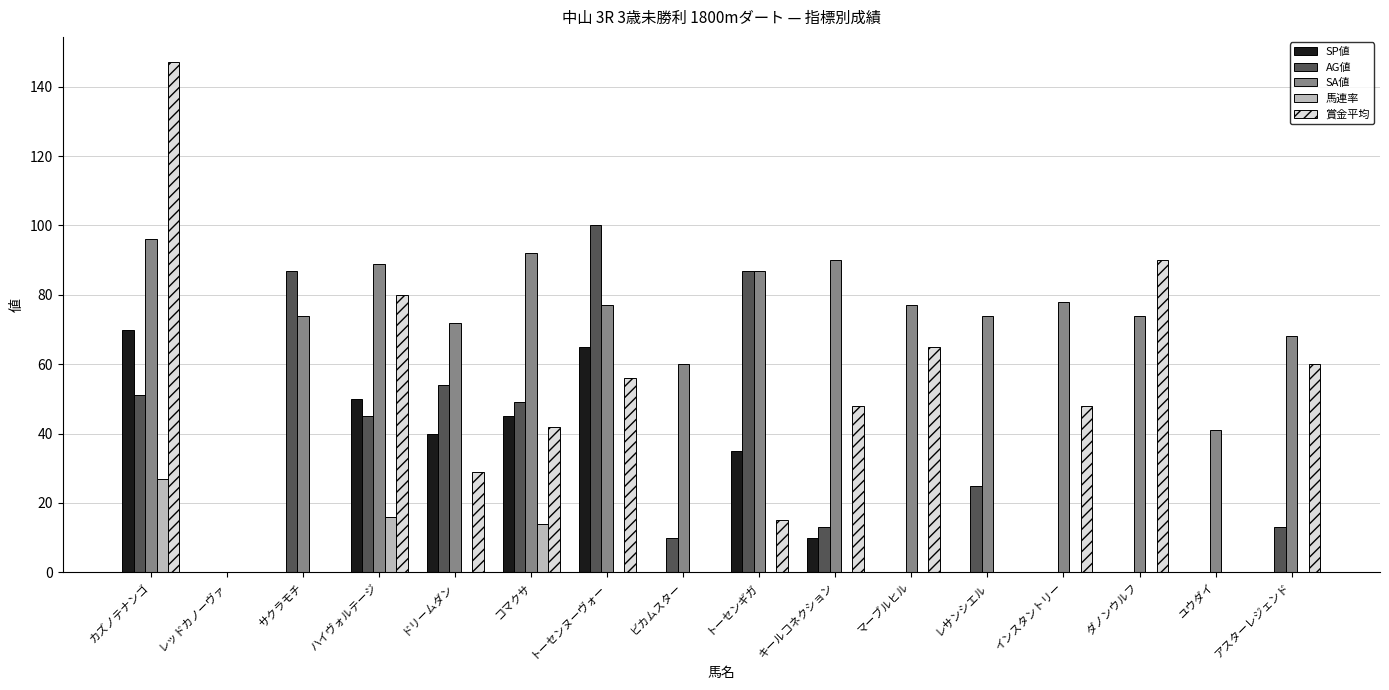

At which category is the sum across all series the highest?

カズノテナンゴ